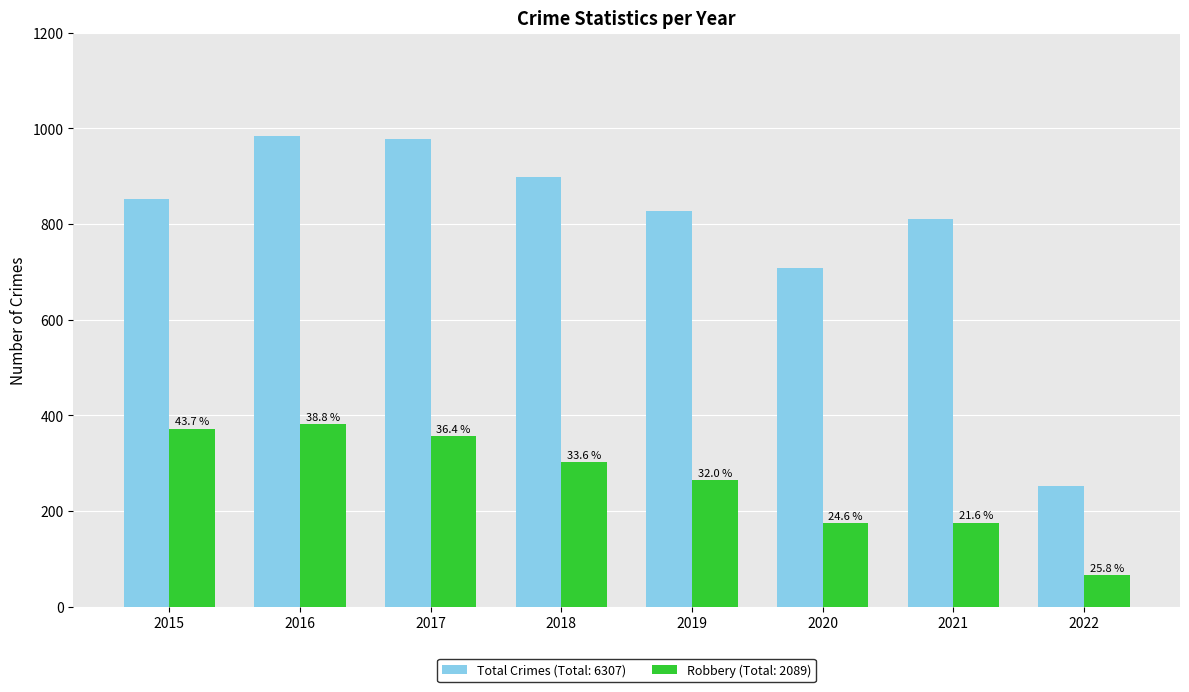

True or false: Robbery has a value of 175 at 2021.

True